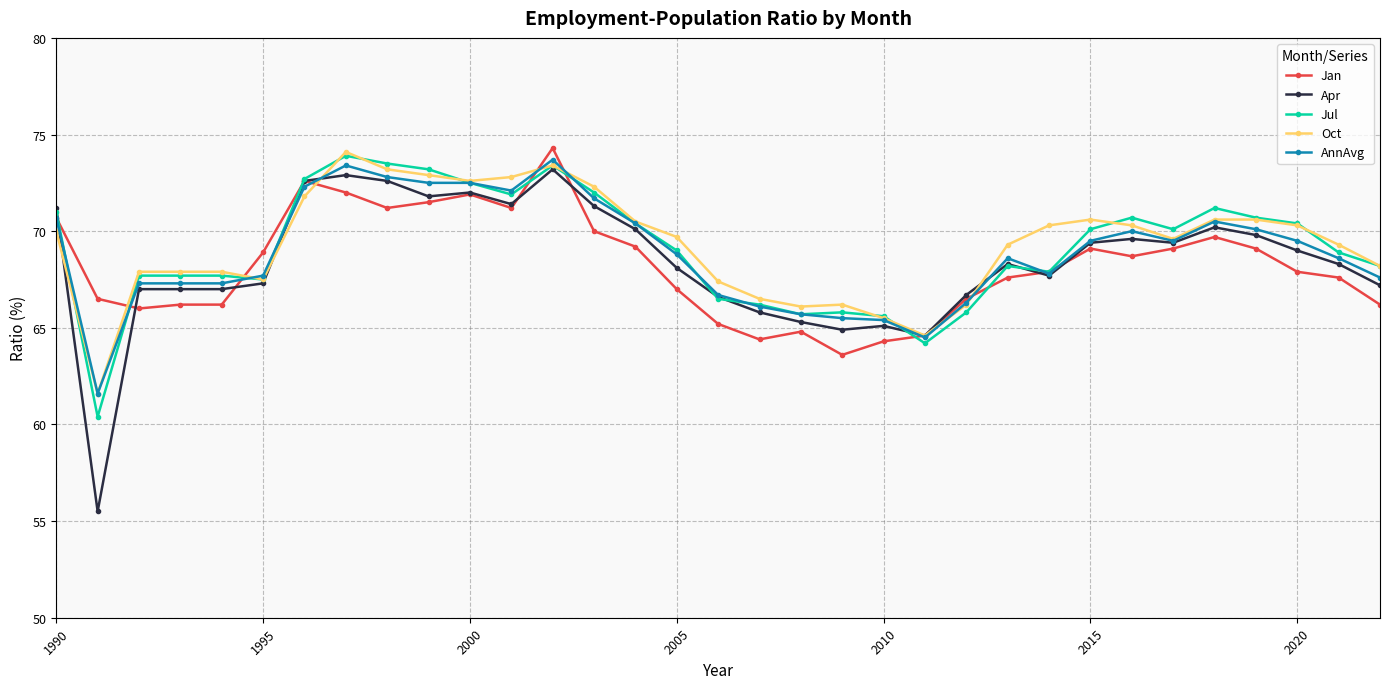

Which series has the widest spread of values?

Apr